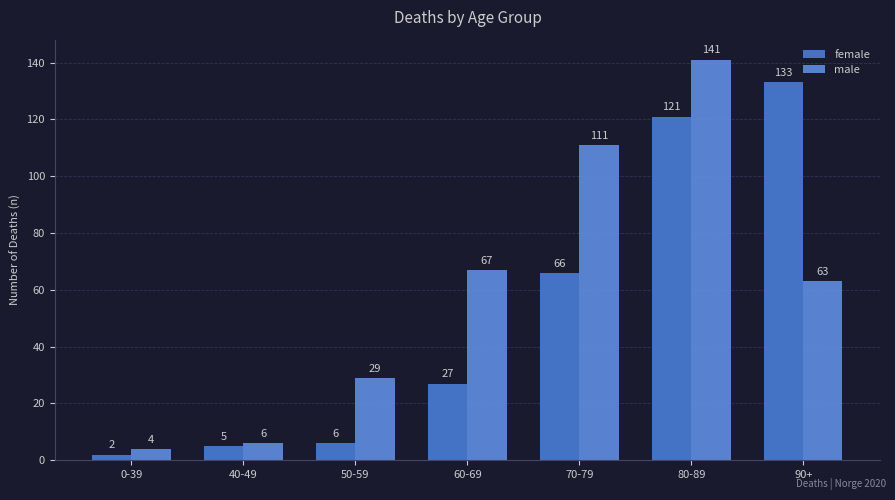

Reading left to right, what are all the values shown in this chart?

female: 2	5	6	27	66	121	133
male: 4	6	29	67	111	141	63